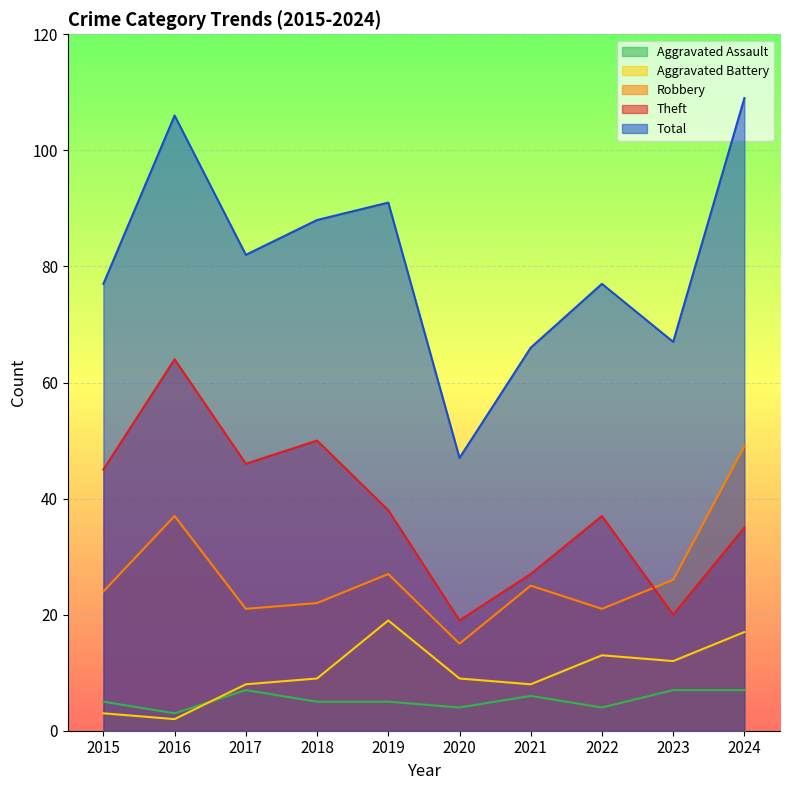

Reading left to right, extract all data points from this chart.

Aggravated Assault: 5	3	7	5	5	4	6	4	7	7
Aggravated Battery: 3	2	8	9	19	9	8	13	12	17
Robbery: 24	37	21	22	27	15	25	21	26	49
Theft: 45	64	46	50	38	19	27	37	20	35
Total: 77	106	82	88	91	47	66	77	67	109